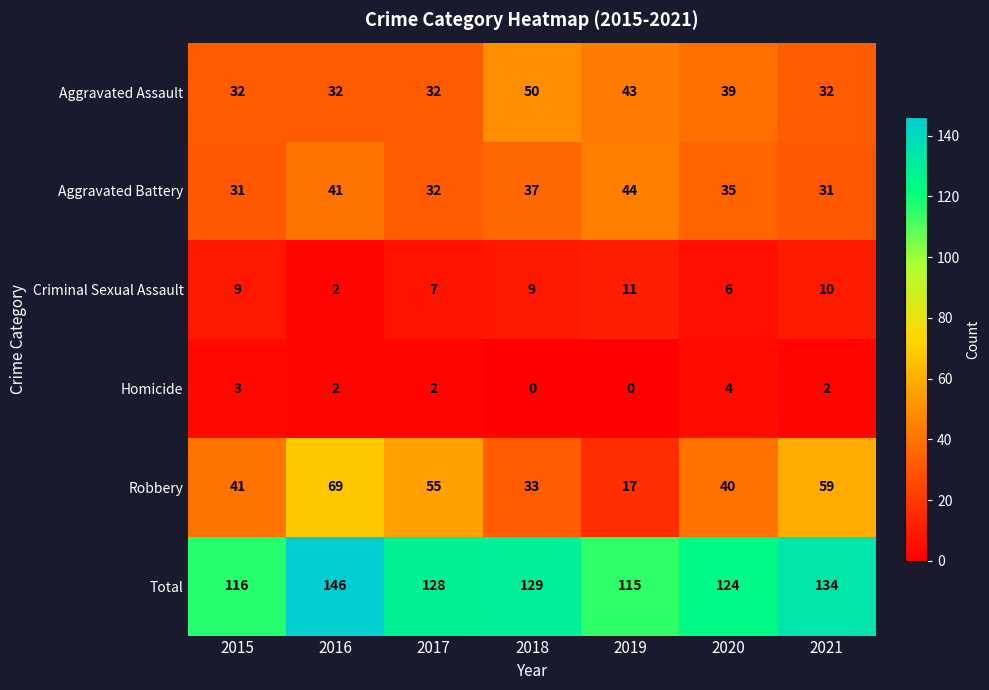

Which label corresponds to the largest value in the chart?

2016